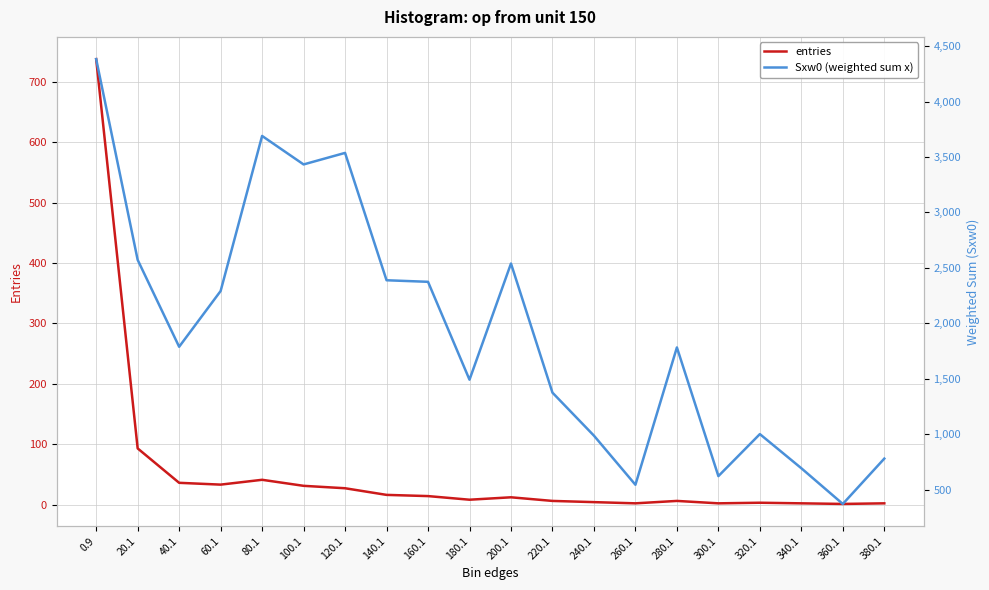

The value of Sxw0 (weighted sum x) at 120.1 is 3537. True or false?

True